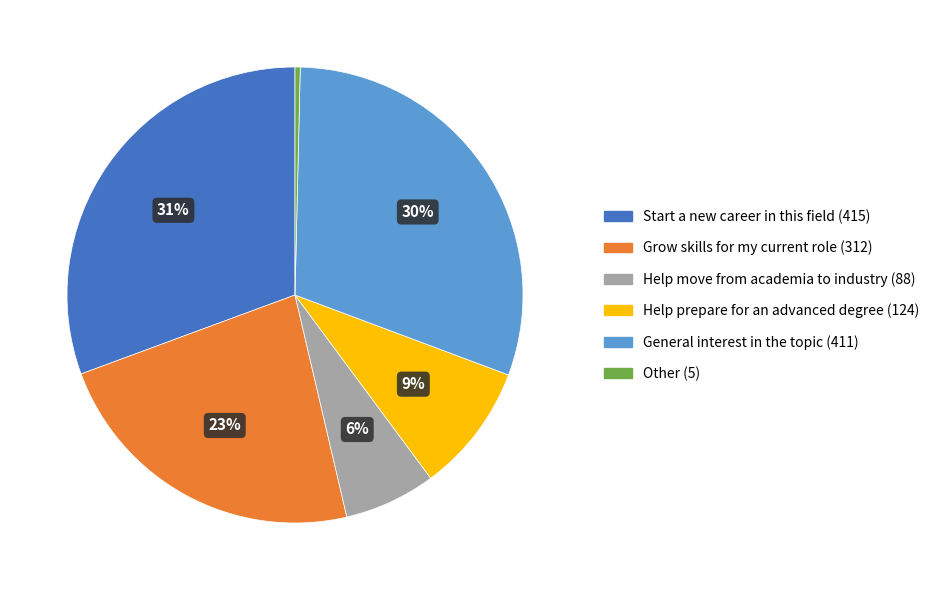

True or false: Help move from academia to industry accounts for 18% of the total.

False